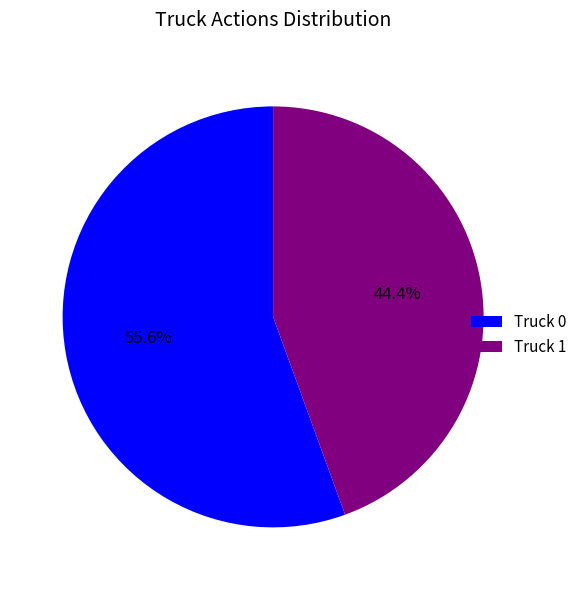

Count the number of slices in the pie.

2